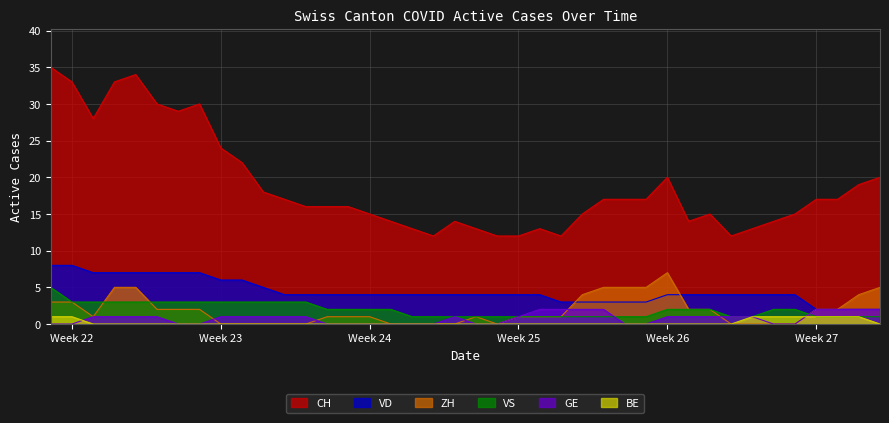

Which series has the largest total across all categories?

CH